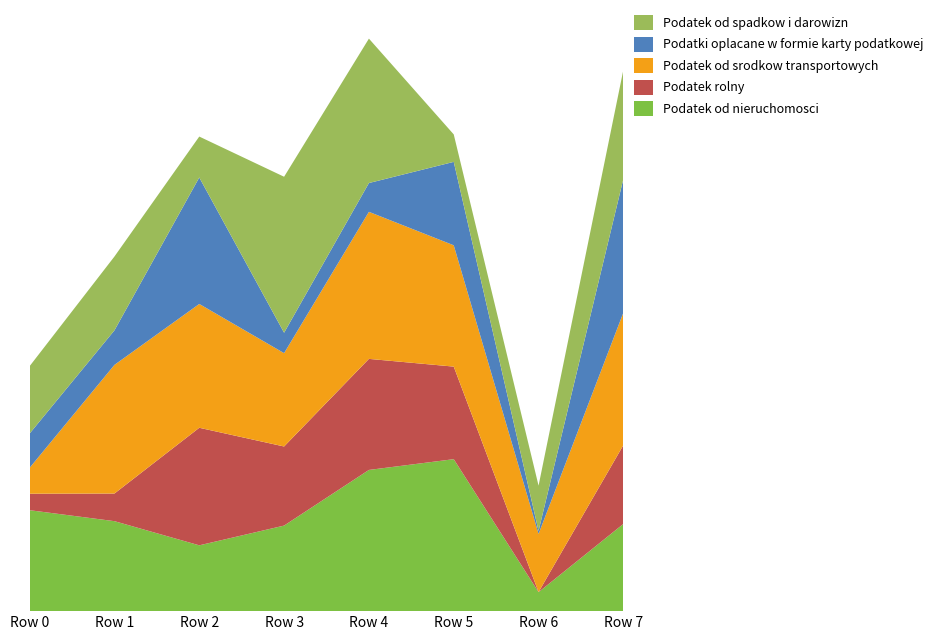

Reading left to right, transcribe all the data shown in this chart.

Podatek od nieruchomosci: 632666	563951	412488	536214	884997	952518	119119	546768
Podatek rolny: 103311	173179	736778	495741	696054	580093	526	494092
Podatek od srodkow transportowych: 162319	806325	776059	585037	921679	760369	364334	830495
Podatki oplacane w formie karty podatkowej: 214819	216365	792621	127935	180426	522886	18728	838305
Podatek od spadkow i darowizn: 422354	462822	256487	977647	905095	172033	283837	683595